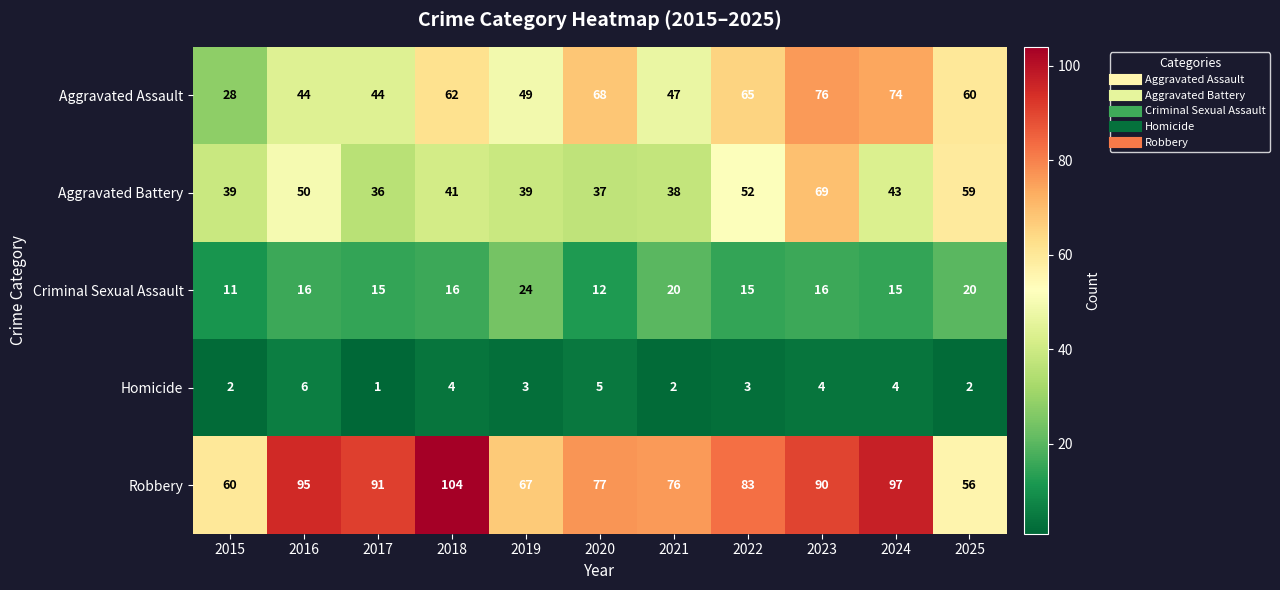

What is the smallest value displayed?

1